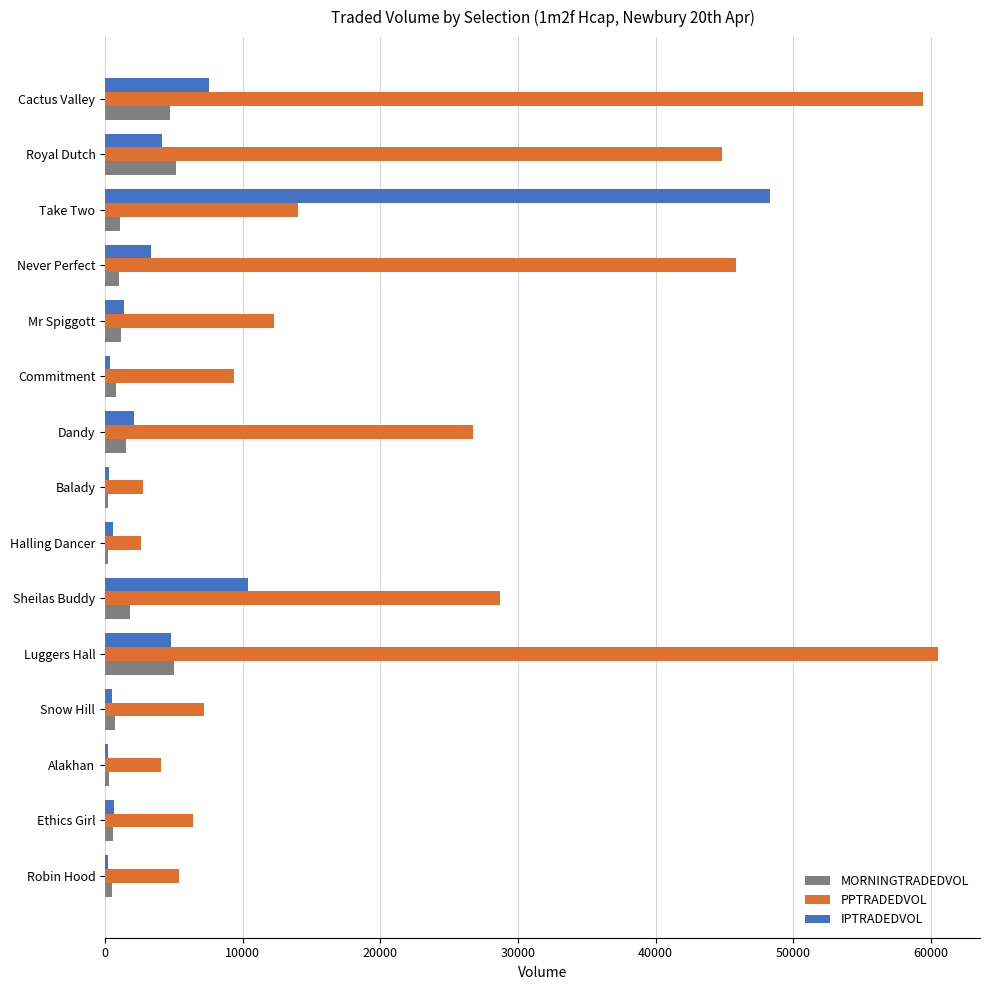

Which series changed the most between Ethics Girl and Dandy?

PPTRADEDVOL